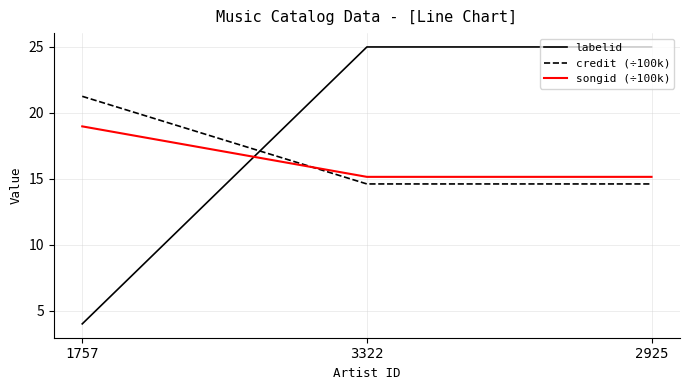

What value does the labelid series have at 3322?

25.0